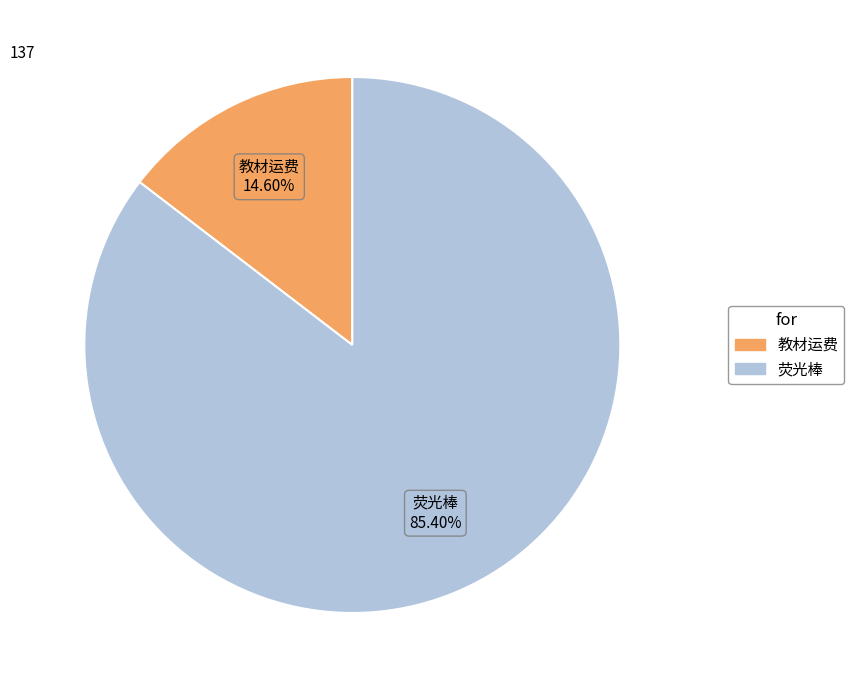

To the nearest percent, what is the combined percentage of 教材运费 and 荧光棒?

100%